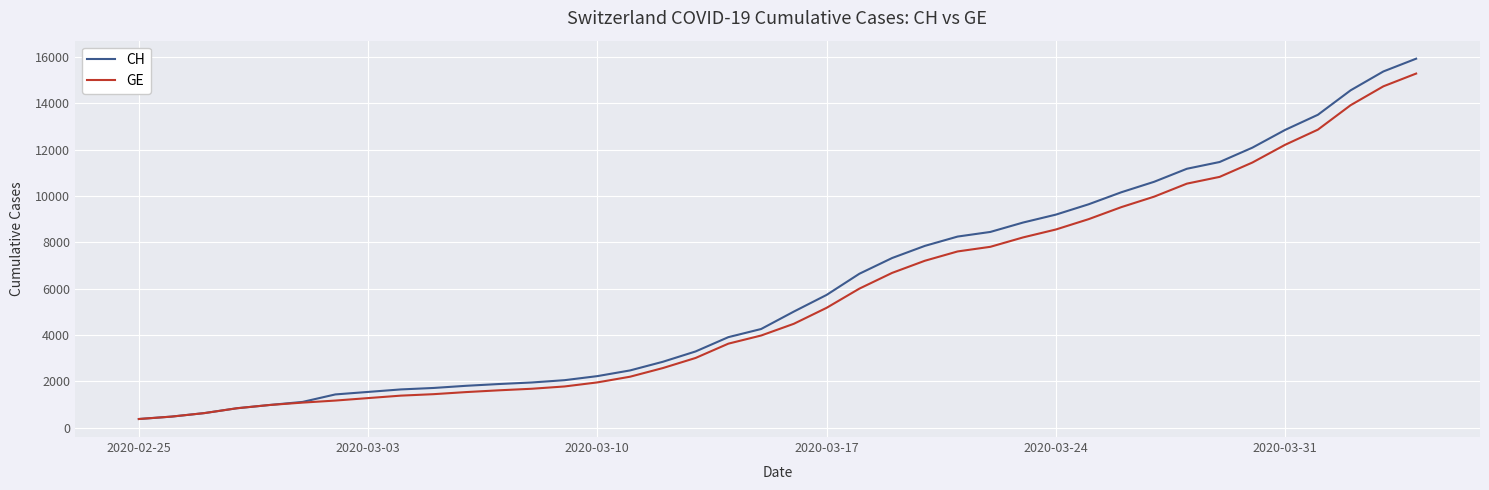

What is the lowest value of the CH series?

375